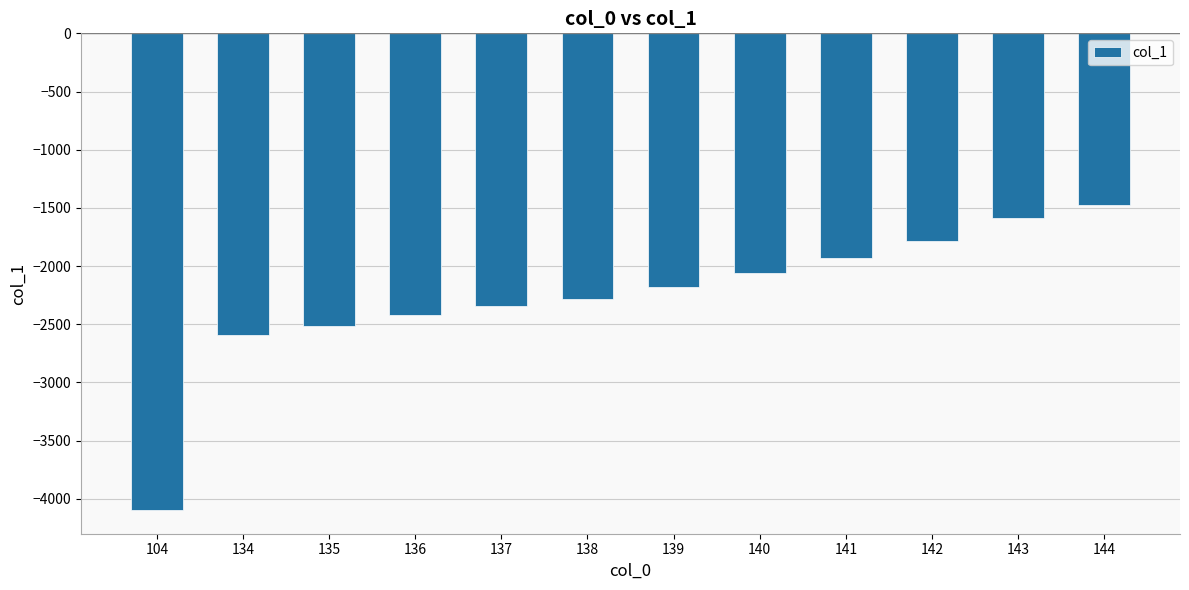

Reading left to right, list all the values displayed in this chart.

104=-4094.6	134=-2592.1	135=-2518.9	136=-2421.3	137=-2342.2	138=-2279.7	139=-2175.2	140=-2056.1	141=-1933.1	142=-1780.8	143=-1582.6	144=-1479.1